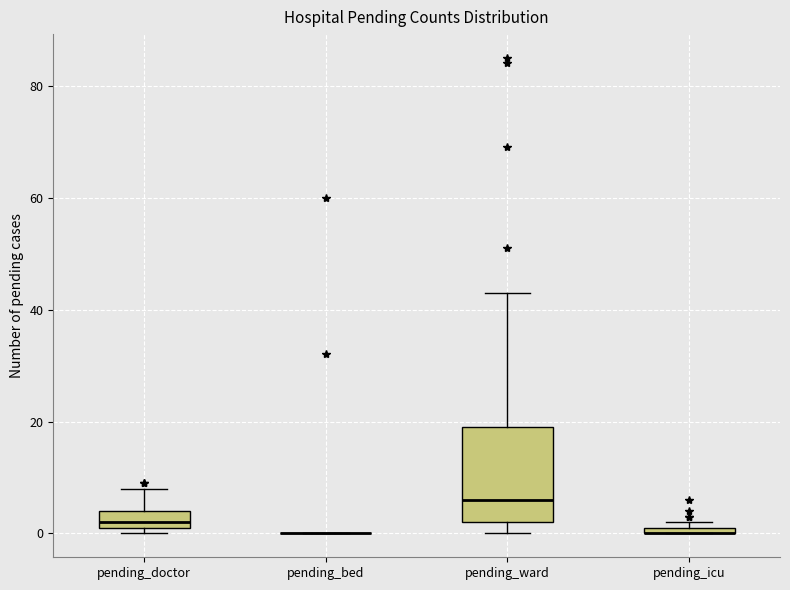

Which box is the tallest, from its lower edge to its upper edge?

pending_ward